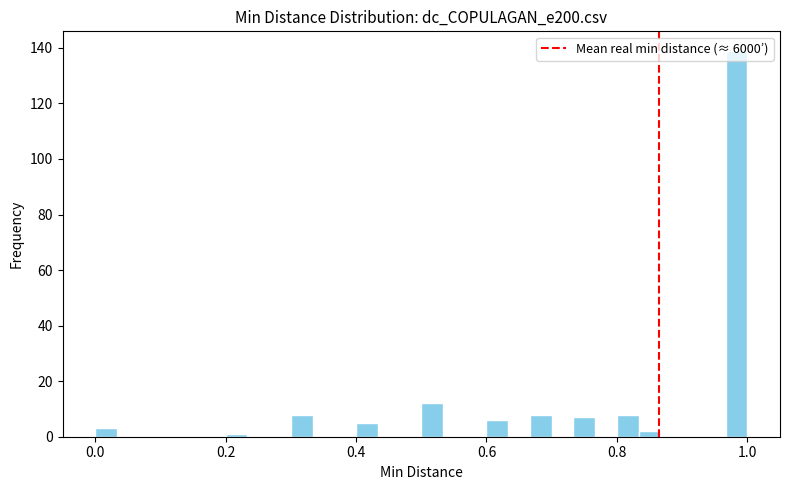

Around what value on the x-axis is the tallest bar? Give the approximate position of its centre, as read against the axis.

0.98